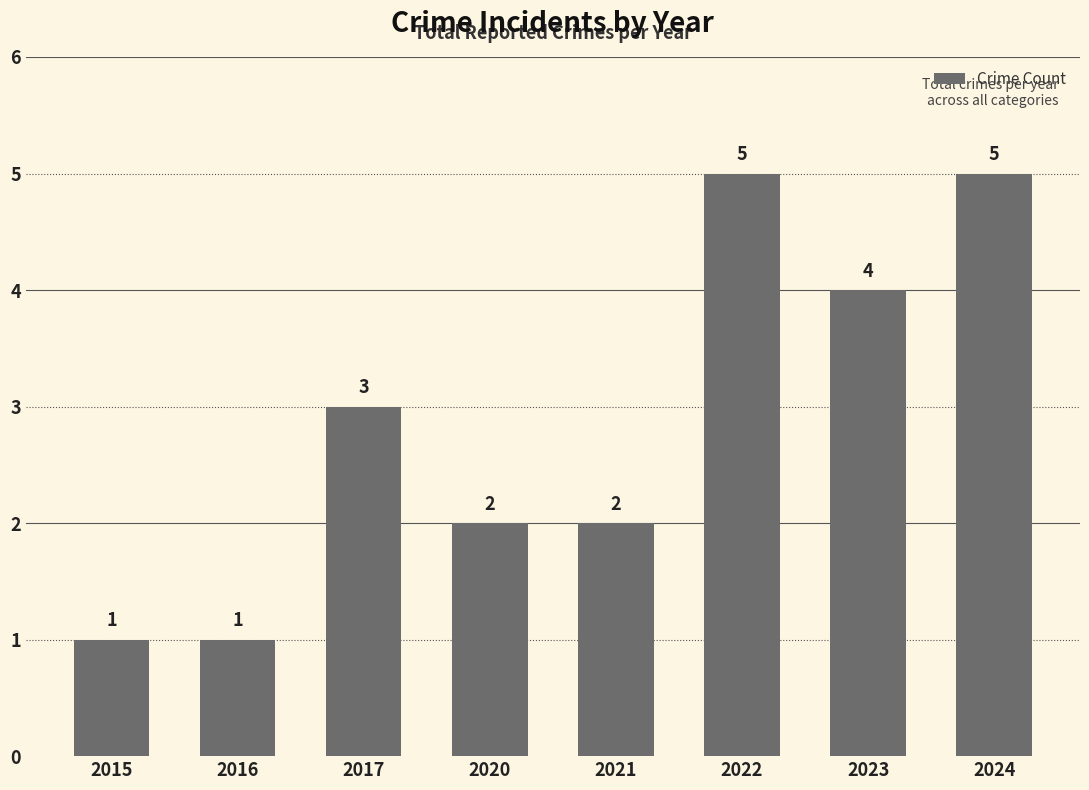

Is it true that the value at 2020 is 2?

True